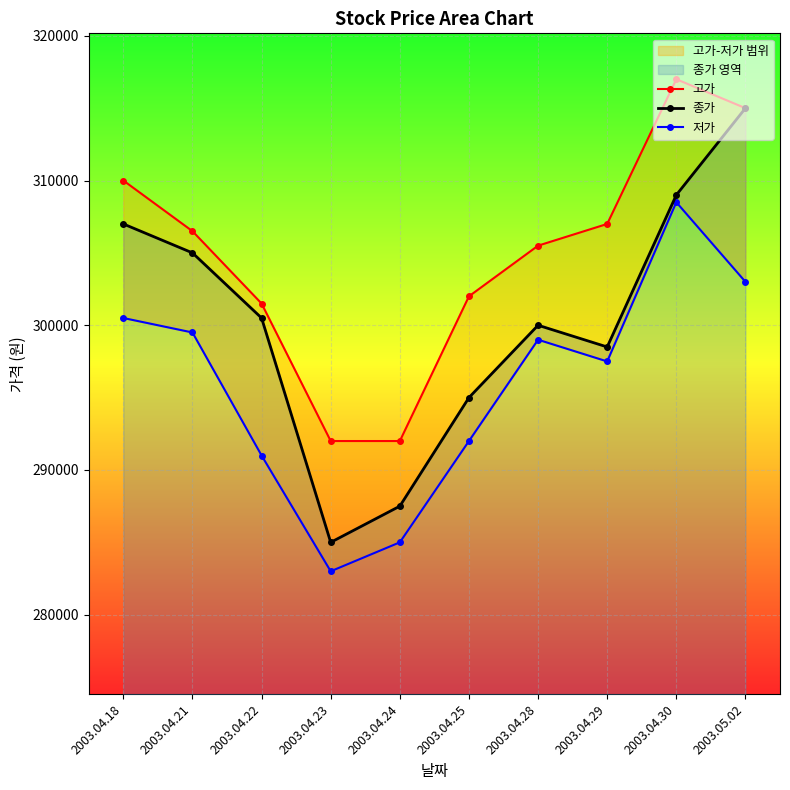

Reading right to left, list all the values displayed in this chart.

고가: 2003.05.02=315000	2003.04.30=317000	2003.04.29=307000	2003.04.28=305500	2003.04.25=302000	2003.04.24=292000	2003.04.23=292000	2003.04.22=301500	2003.04.21=306500	2003.04.18=310000
종가: 2003.05.02=315000	2003.04.30=309000	2003.04.29=298500	2003.04.28=300000	2003.04.25=295000	2003.04.24=287500	2003.04.23=285000	2003.04.22=300500	2003.04.21=305000	2003.04.18=307000
저가: 2003.05.02=303000	2003.04.30=308500	2003.04.29=297500	2003.04.28=299000	2003.04.25=292000	2003.04.24=285000	2003.04.23=283000	2003.04.22=291000	2003.04.21=299500	2003.04.18=300500